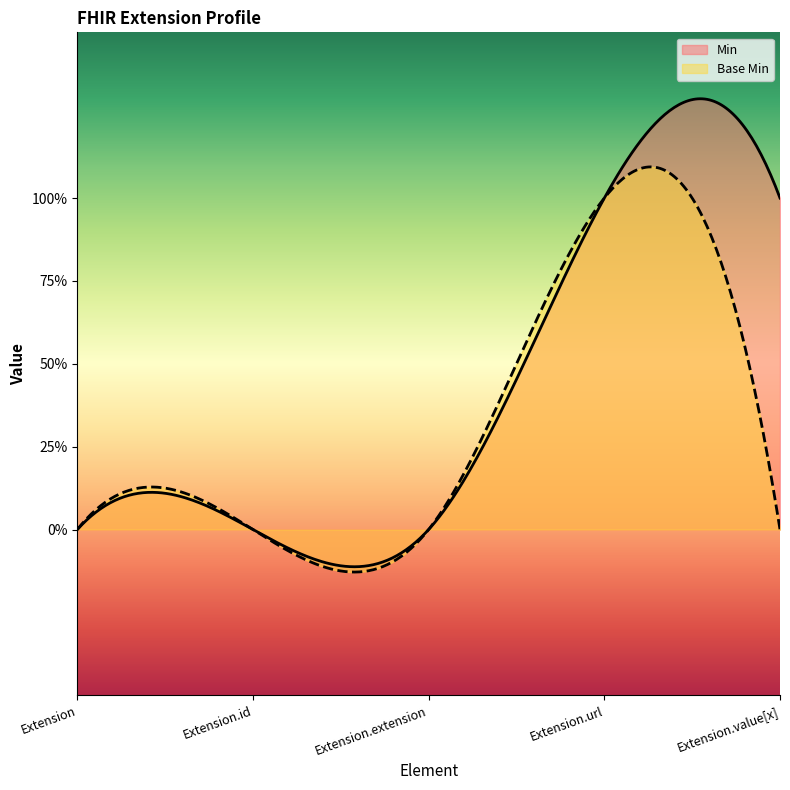

True or false: Base Min and Min intersect in this chart.

True